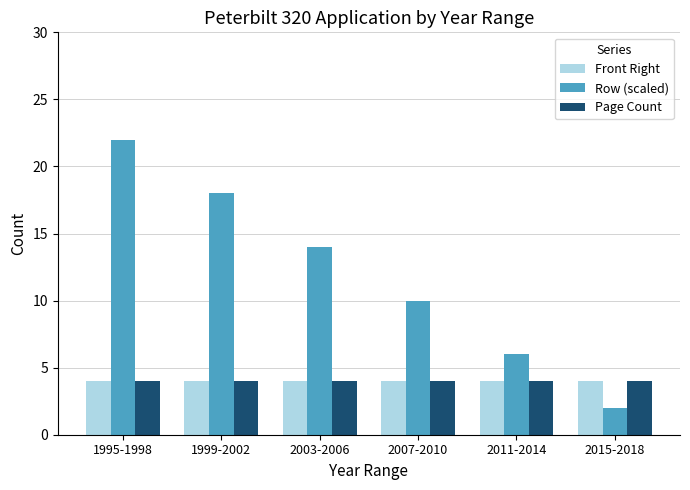

What are all the series names shown in the legend?

Front Right, Row (scaled), Page Count